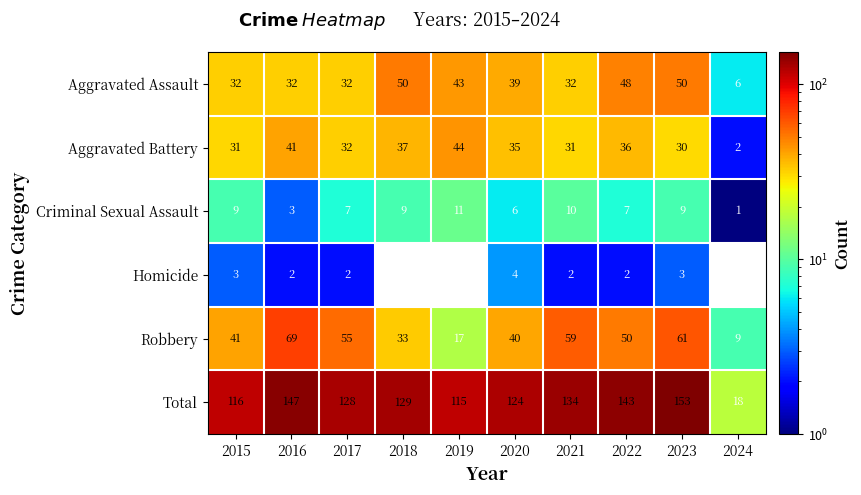

Is it true that Robbery equals 50 at 2022?

True